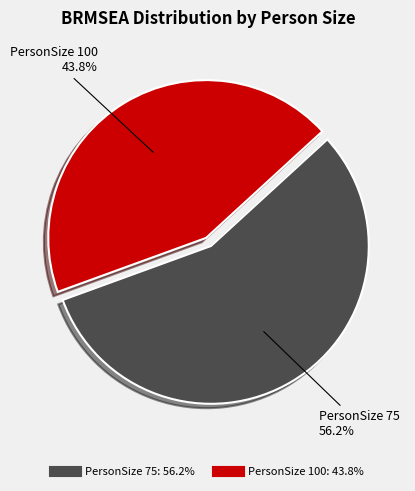

Is there any slice that represents more than half of the pie?

Yes